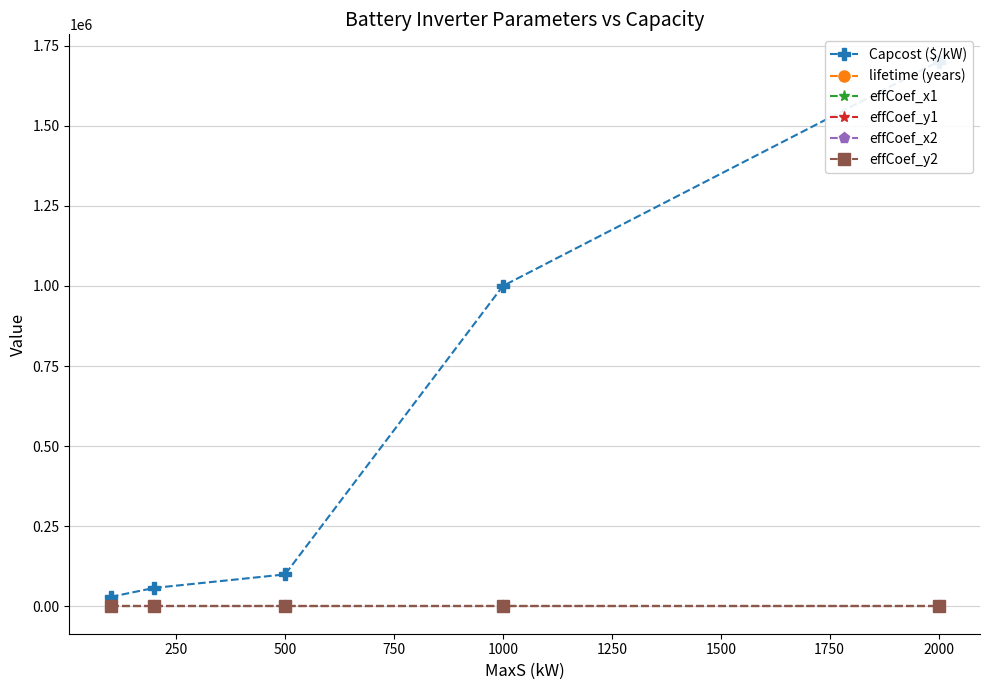

Which series has the largest total across all categories?

Capcost ($/kW)